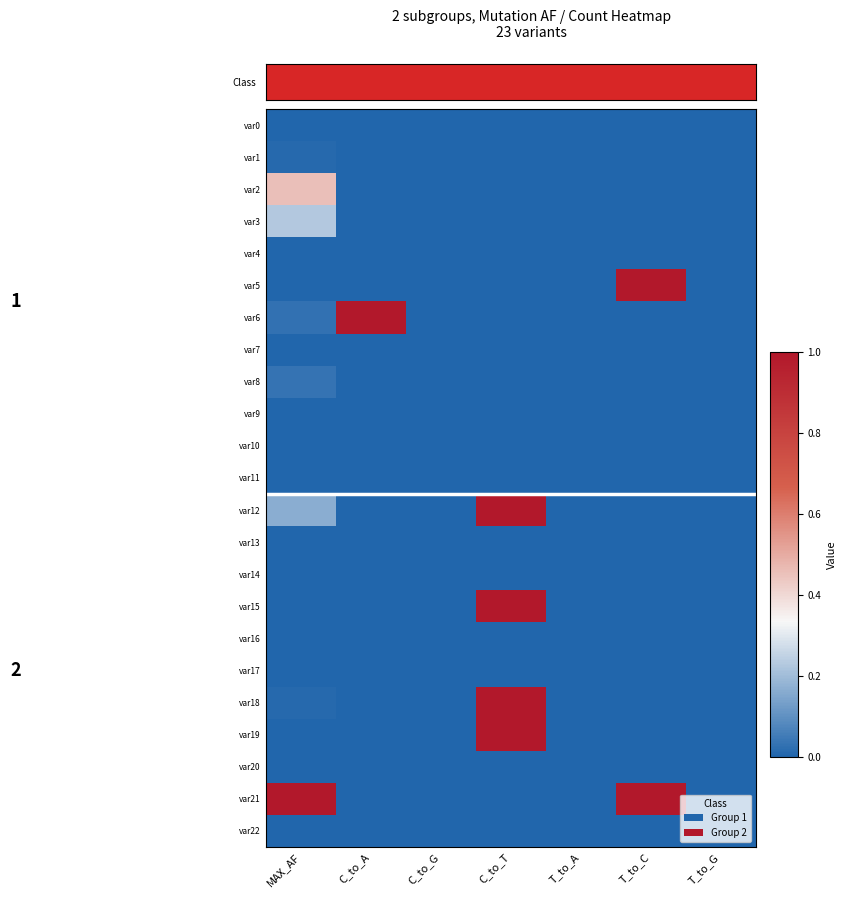

Reading right to left, list all the values displayed in this chart.

var0: T_to_G=0.0	T_to_C=0.0	T_to_A=0.0	C_to_T=0.0	C_to_G=0.0	C_to_A=0.0	MAX_AF=0.0
var1: T_to_G=0.0	T_to_C=0.0	T_to_A=0.0	C_to_T=0.0	C_to_G=0.0	C_to_A=0.0	MAX_AF=0.0
var2: T_to_G=0.0	T_to_C=0.0	T_to_A=0.0	C_to_T=0.0	C_to_G=0.0	C_to_A=0.0	MAX_AF=0.5
var3: T_to_G=0.0	T_to_C=0.0	T_to_A=0.0	C_to_T=0.0	C_to_G=0.0	C_to_A=0.0	MAX_AF=0.2
var4: T_to_G=0.0	T_to_C=0.0	T_to_A=0.0	C_to_T=0.0	C_to_G=0.0	C_to_A=0.0	MAX_AF=0.0
var5: T_to_G=0.0	T_to_C=1.0	T_to_A=0.0	C_to_T=0.0	C_to_G=0.0	C_to_A=0.0	MAX_AF=0.0
var6: T_to_G=0.0	T_to_C=0.0	T_to_A=0.0	C_to_T=0.0	C_to_G=0.0	C_to_A=1.0	MAX_AF=0.0
var7: T_to_G=0.0	T_to_C=0.0	T_to_A=0.0	C_to_T=0.0	C_to_G=0.0	C_to_A=0.0	MAX_AF=0.0
var8: T_to_G=0.0	T_to_C=0.0	T_to_A=0.0	C_to_T=0.0	C_to_G=0.0	C_to_A=0.0	MAX_AF=0.0
var9: T_to_G=0.0	T_to_C=0.0	T_to_A=0.0	C_to_T=0.0	C_to_G=0.0	C_to_A=0.0	MAX_AF=0.0
var10: T_to_G=0.0	T_to_C=0.0	T_to_A=0.0	C_to_T=0.0	C_to_G=0.0	C_to_A=0.0	MAX_AF=0.0
var11: T_to_G=0.0	T_to_C=0.0	T_to_A=0.0	C_to_T=0.0	C_to_G=0.0	C_to_A=0.0	MAX_AF=0.0
var12: T_to_G=0.0	T_to_C=0.0	T_to_A=0.0	C_to_T=1.0	C_to_G=0.0	C_to_A=0.0	MAX_AF=0.2
var13: T_to_G=0.0	T_to_C=0.0	T_to_A=0.0	C_to_T=0.0	C_to_G=0.0	C_to_A=0.0	MAX_AF=0.0
var14: T_to_G=0.0	T_to_C=0.0	T_to_A=0.0	C_to_T=0.0	C_to_G=0.0	C_to_A=0.0	MAX_AF=0.0
var15: T_to_G=0.0	T_to_C=0.0	T_to_A=0.0	C_to_T=1.0	C_to_G=0.0	C_to_A=0.0	MAX_AF=0.0
var16: T_to_G=0.0	T_to_C=0.0	T_to_A=0.0	C_to_T=0.0	C_to_G=0.0	C_to_A=0.0	MAX_AF=0.0
var17: T_to_G=0.0	T_to_C=0.0	T_to_A=0.0	C_to_T=0.0	C_to_G=0.0	C_to_A=0.0	MAX_AF=0.0
var18: T_to_G=0.0	T_to_C=0.0	T_to_A=0.0	C_to_T=1.0	C_to_G=0.0	C_to_A=0.0	MAX_AF=0.0
var19: T_to_G=0.0	T_to_C=0.0	T_to_A=0.0	C_to_T=1.0	C_to_G=0.0	C_to_A=0.0	MAX_AF=0.0
var20: T_to_G=0.0	T_to_C=0.0	T_to_A=0.0	C_to_T=0.0	C_to_G=0.0	C_to_A=0.0	MAX_AF=0.0
var21: T_to_G=0.0	T_to_C=1.0	T_to_A=0.0	C_to_T=0.0	C_to_G=0.0	C_to_A=0.0	MAX_AF=1.0
var22: T_to_G=0.0	T_to_C=0.0	T_to_A=0.0	C_to_T=0.0	C_to_G=0.0	C_to_A=0.0	MAX_AF=0.0